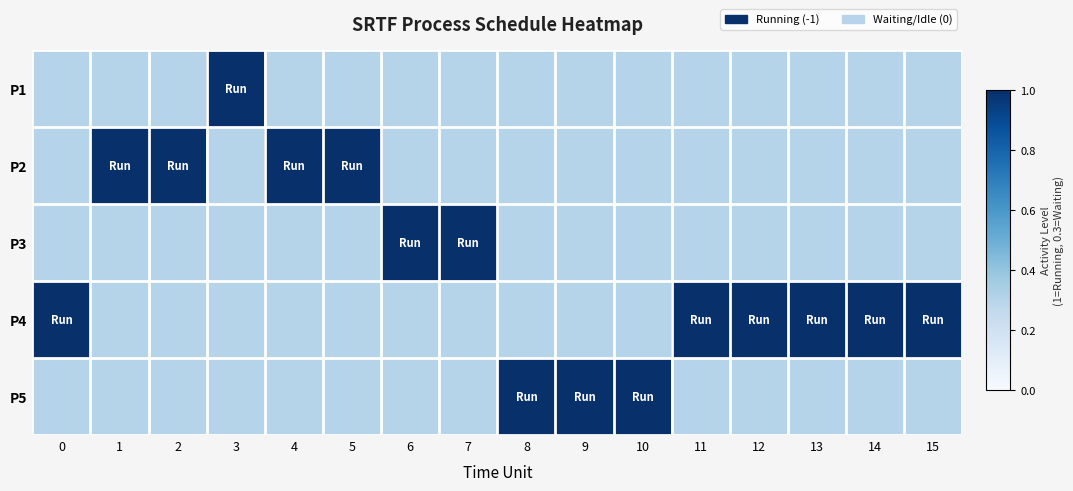

What is the total value across all series at 11?

2.2